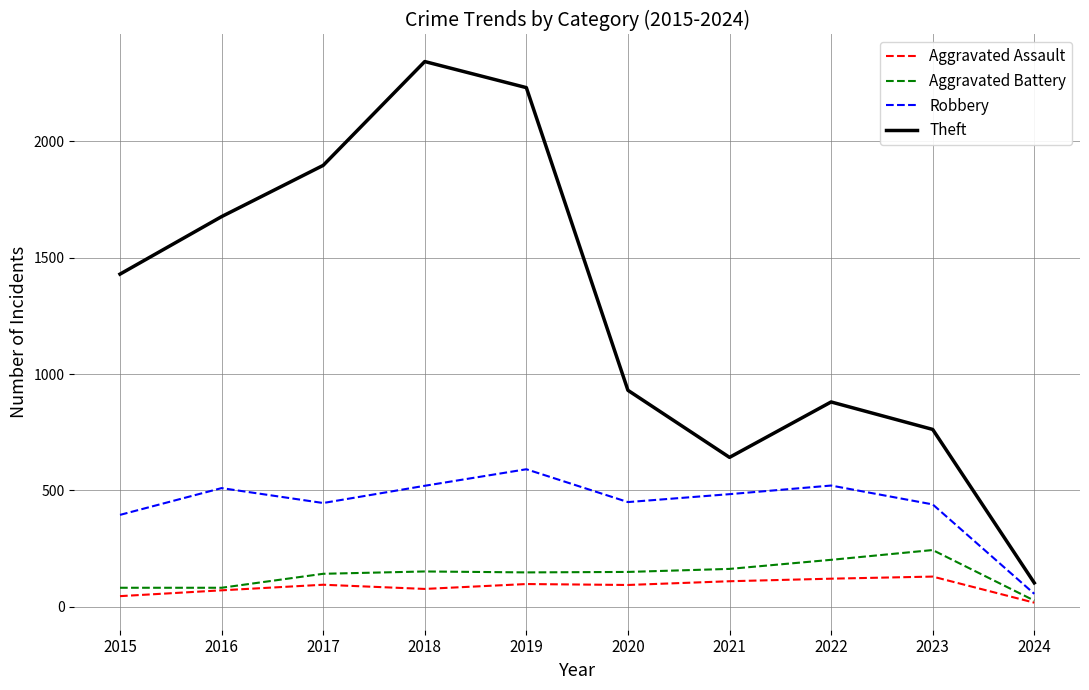

True or false: Aggravated Assault and Theft cross at least once.

False